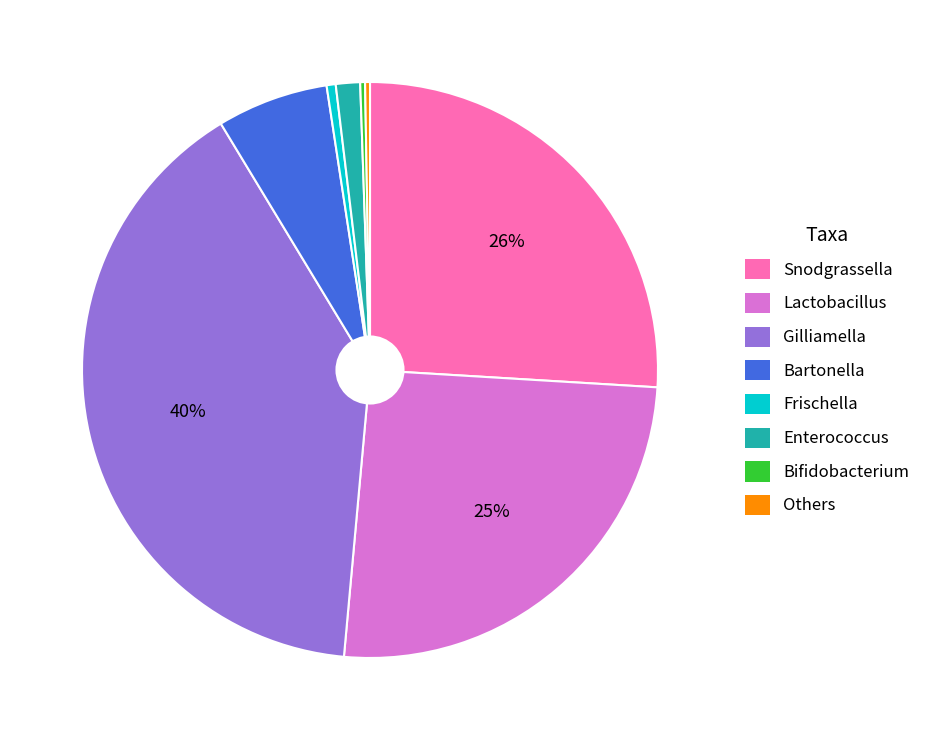

Do Lactobacillus and Gilliamella together represent more than half of the pie?

Yes